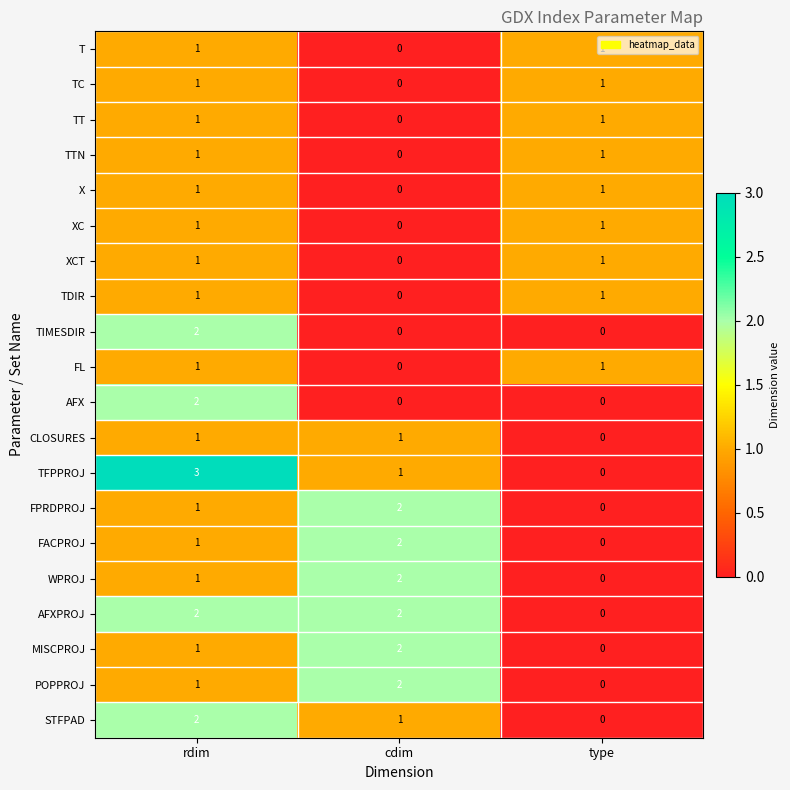

How many values in AFXPROJ are above zero?

2